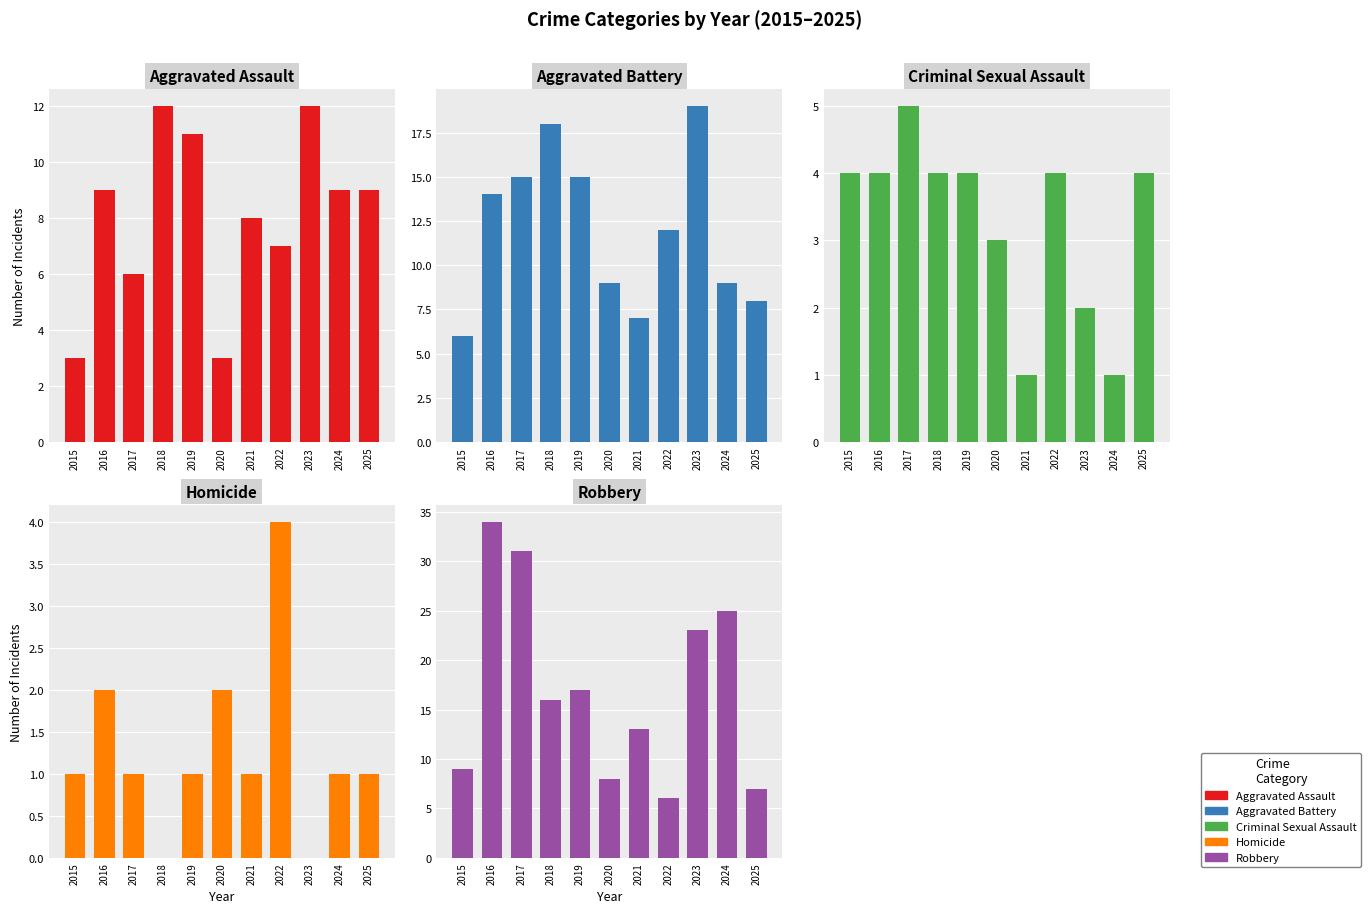

What are all the series names shown in the legend?

Aggravated Assault, Aggravated Battery, Criminal Sexual Assault, Homicide, Robbery